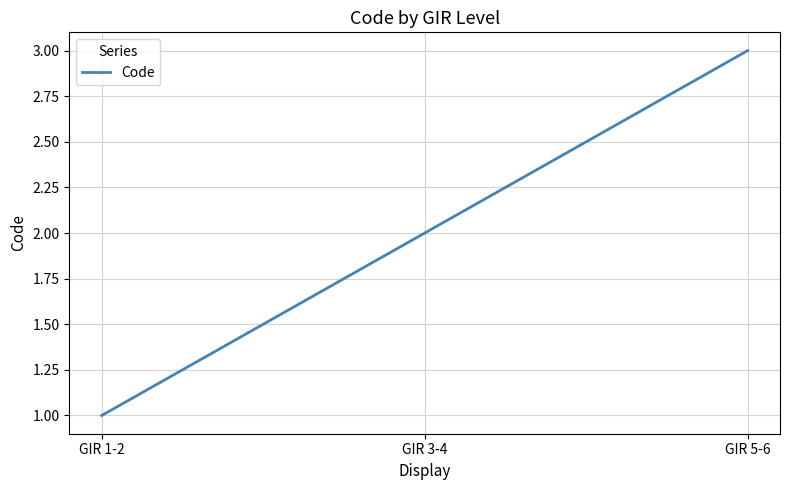

True or false: the data shows 2 at GIR 3-4.

True